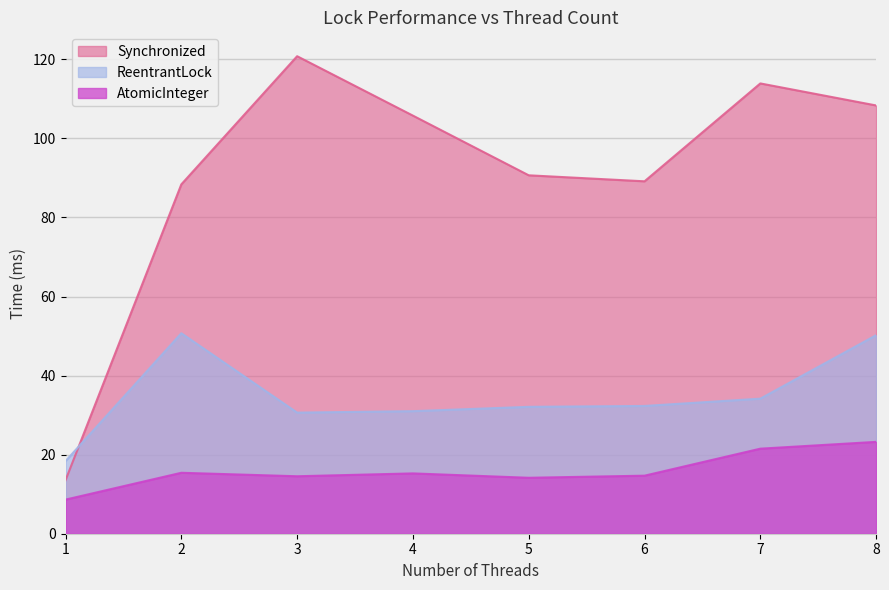

True or false: Synchronized and AtomicInteger cross at least once.

False